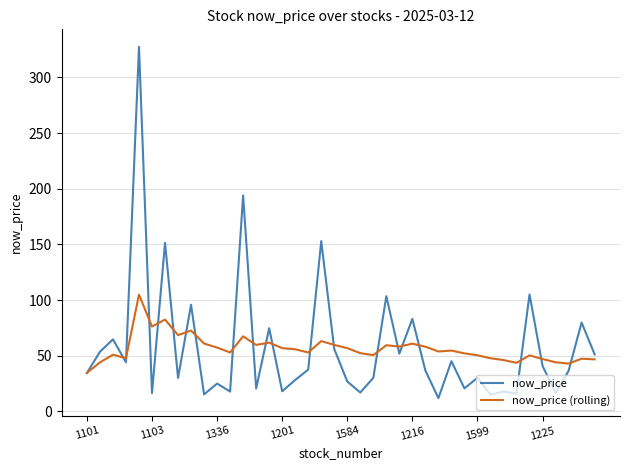

Rank the series by their maximum value, from lowest to highest.

now_price (rolling), now_price